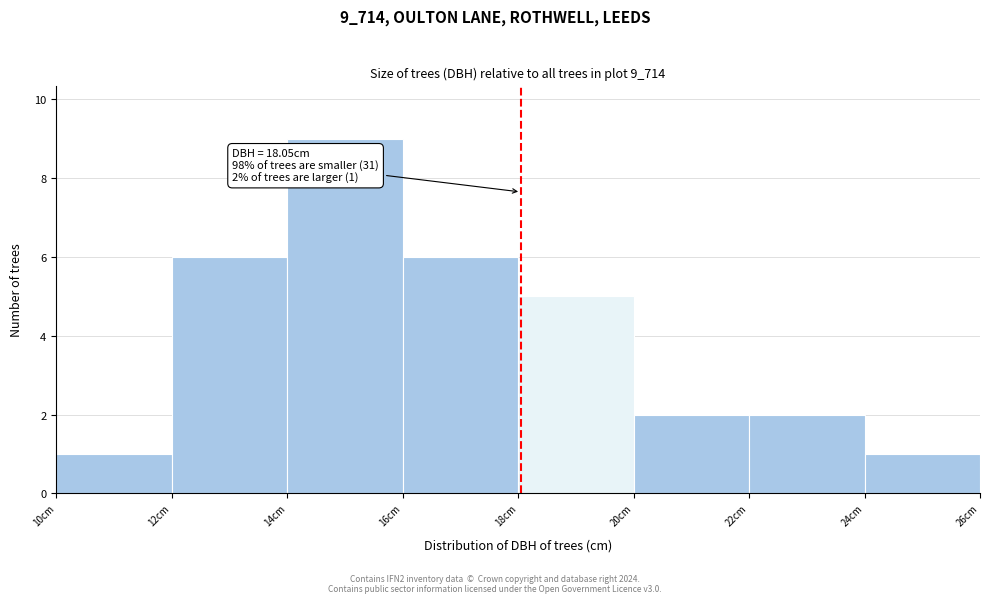

Which range on the x-axis has the tallest bar?

14 to 16